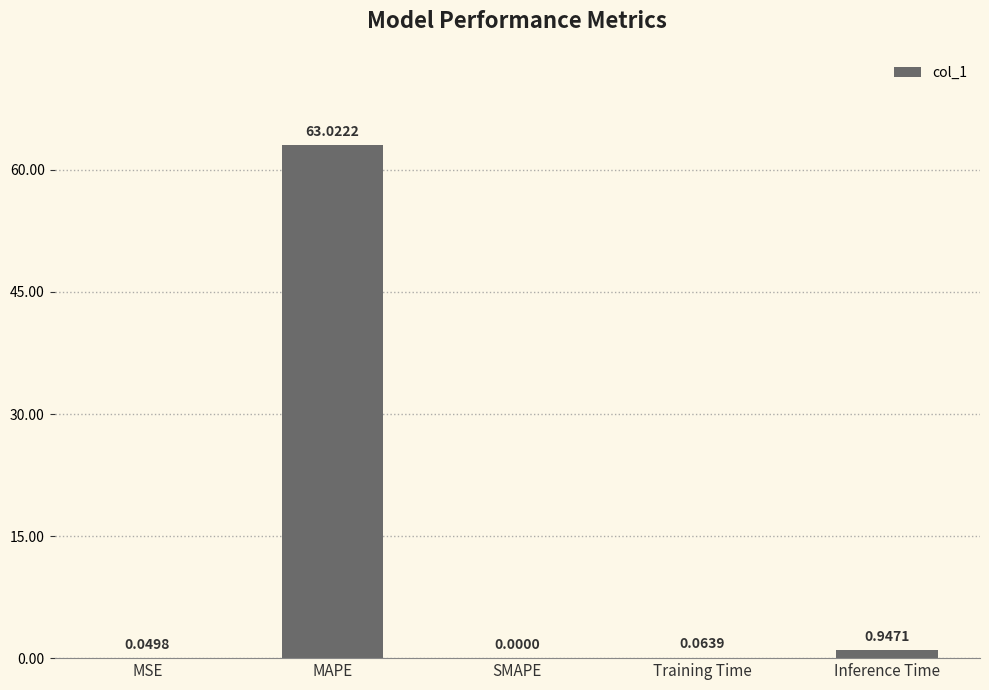

Which category has the highest value across all series?

MAPE